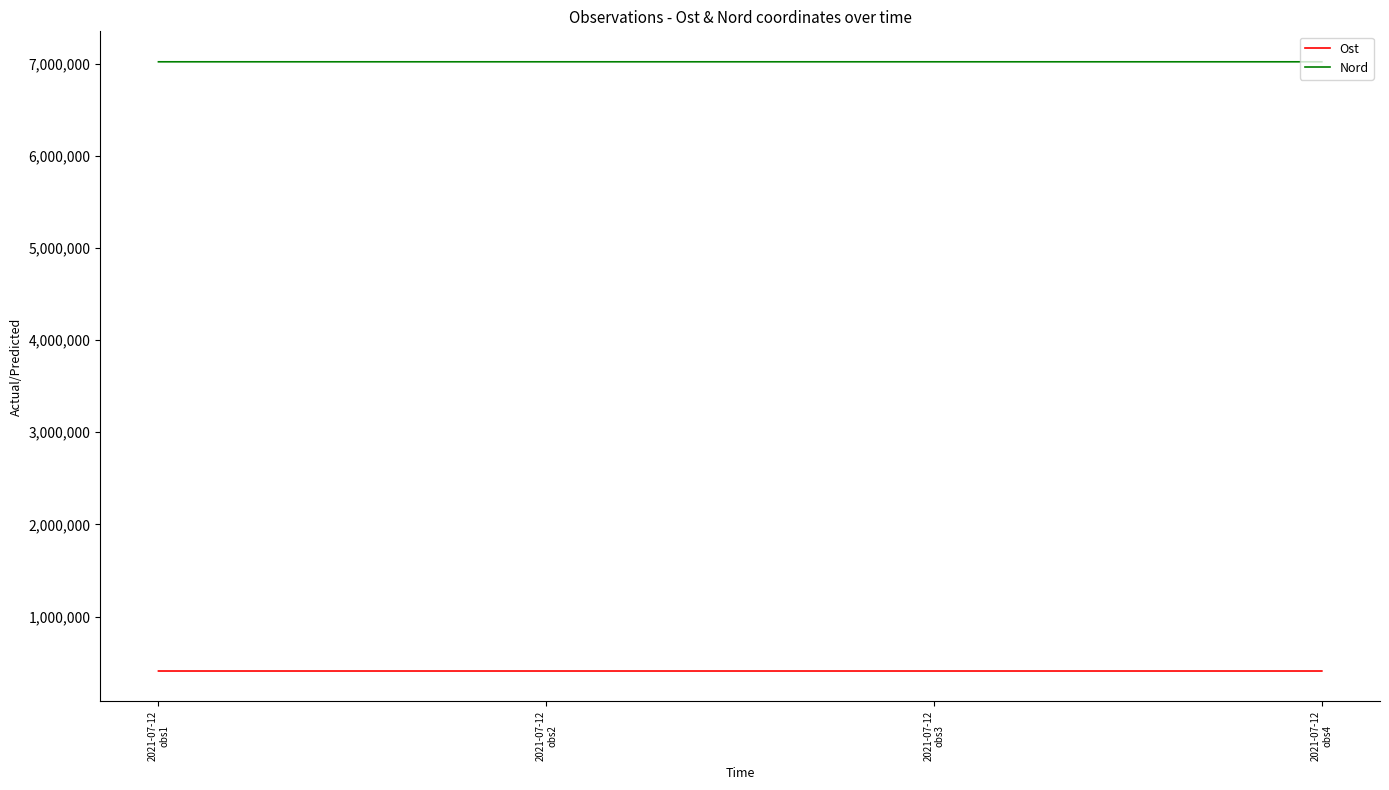

What is the highest value of the Nord series?

7018539.3